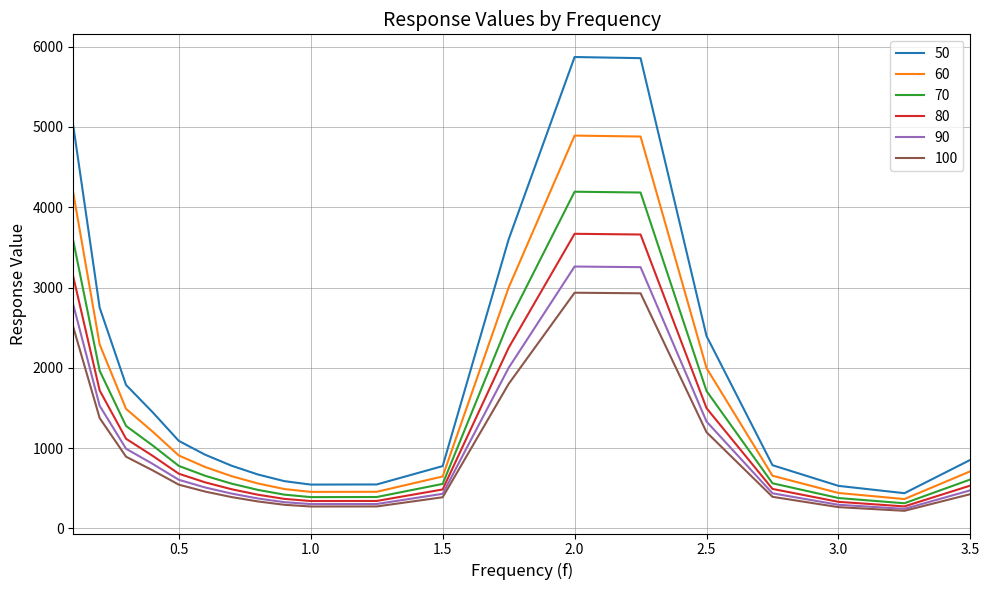

What is the greatest value displayed?

5871.2